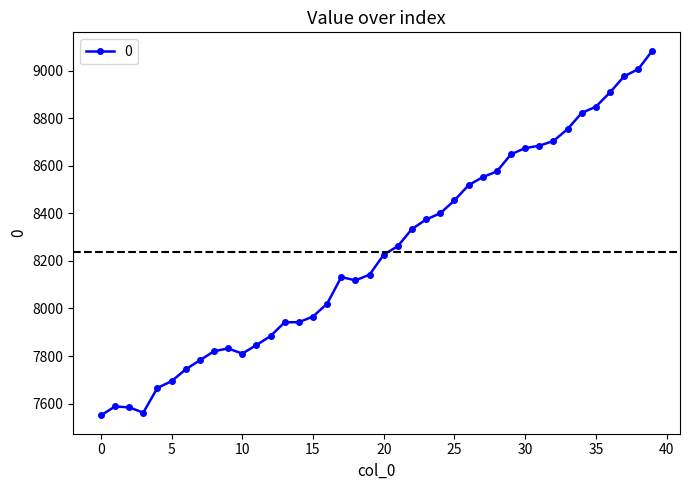

How many distinct data groups are displayed?

1